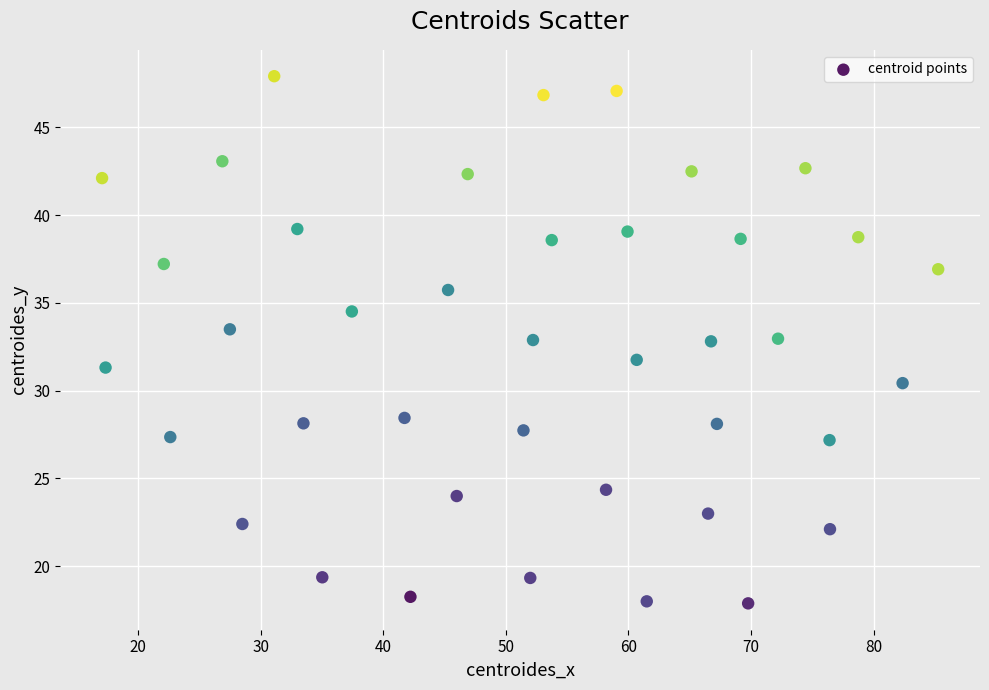

What is the range of X values (max minus min)?

68.2